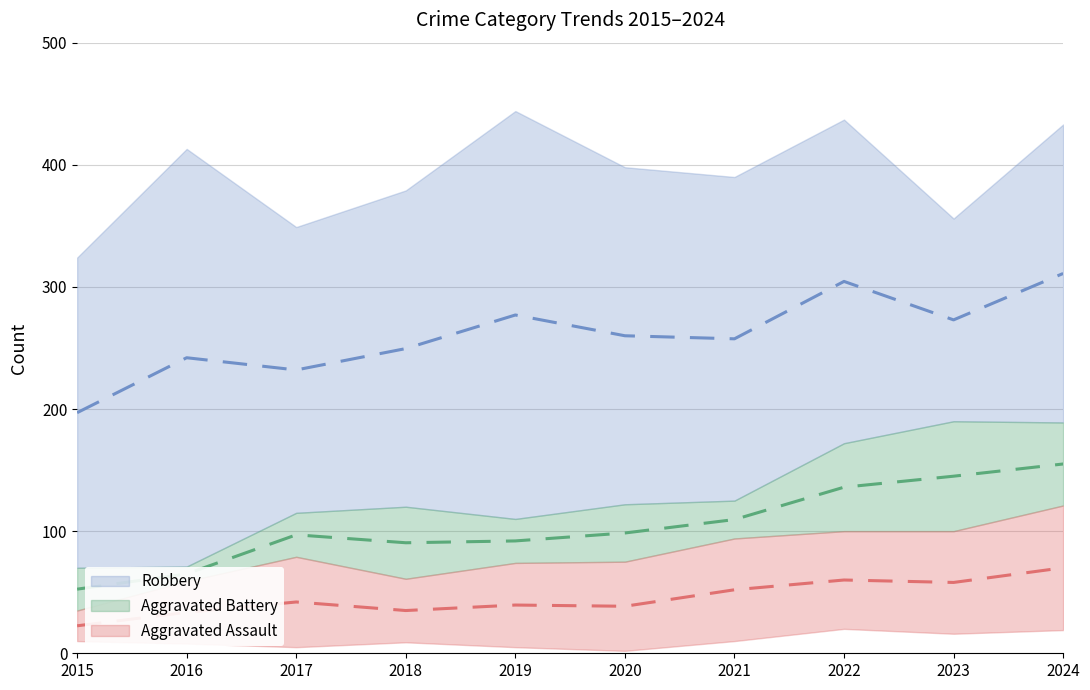

What is the approximate value of Aggravated Assault at 2018?

35.0